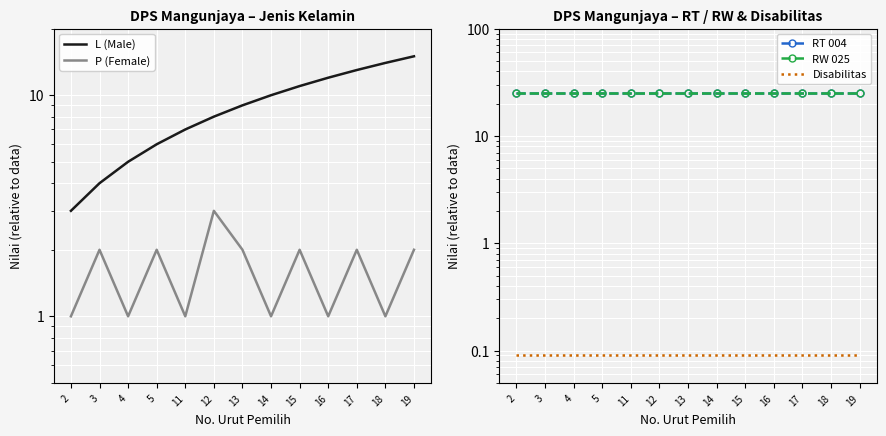

Rank the categories by L (Male) value from highest to lowest.

19, 18, 17, 16, 15, 14, 13, 12, 11, 5, 4, 3, 2